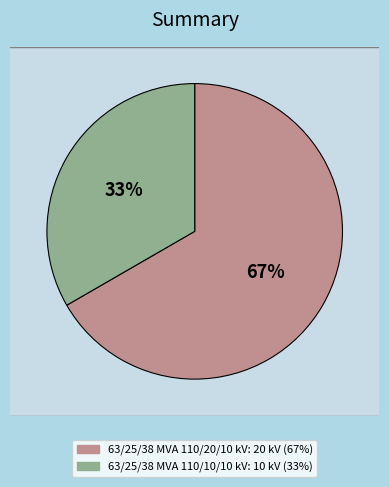

To the nearest percent, what is the average slice percentage?

50%